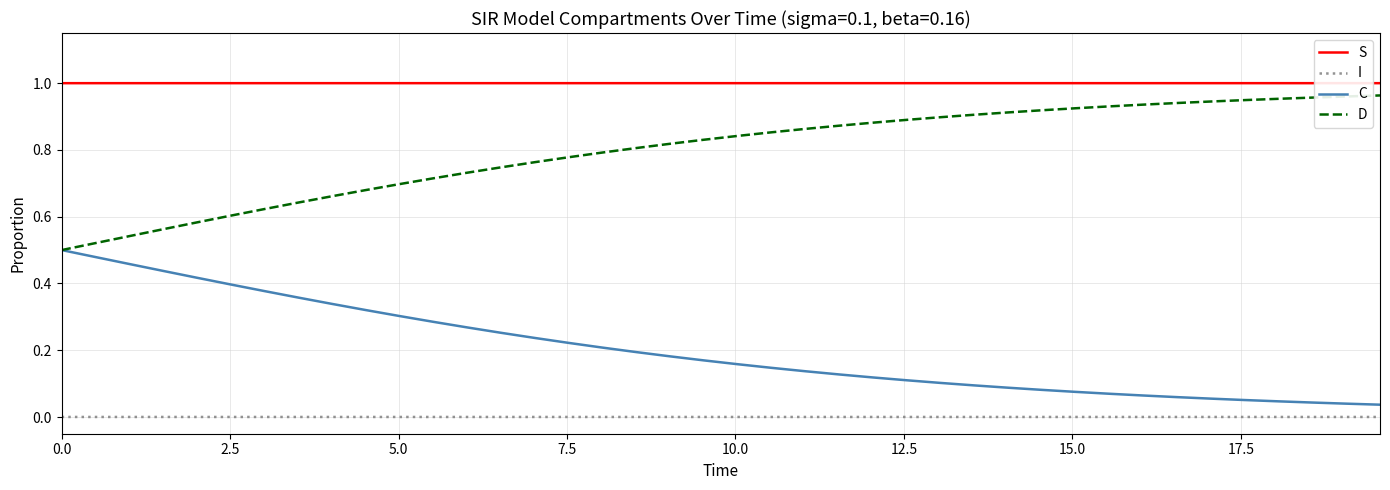

True or false: I and D intersect in this chart.

False